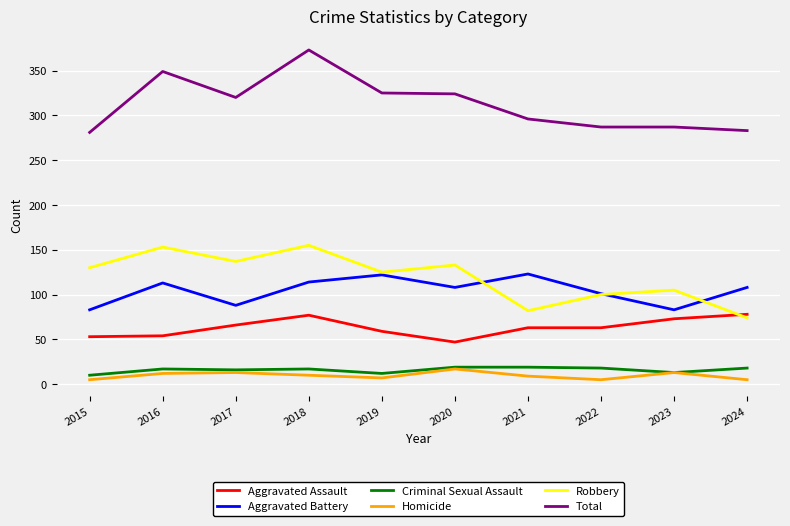

At how many categories does at least one series exceed 256?

10